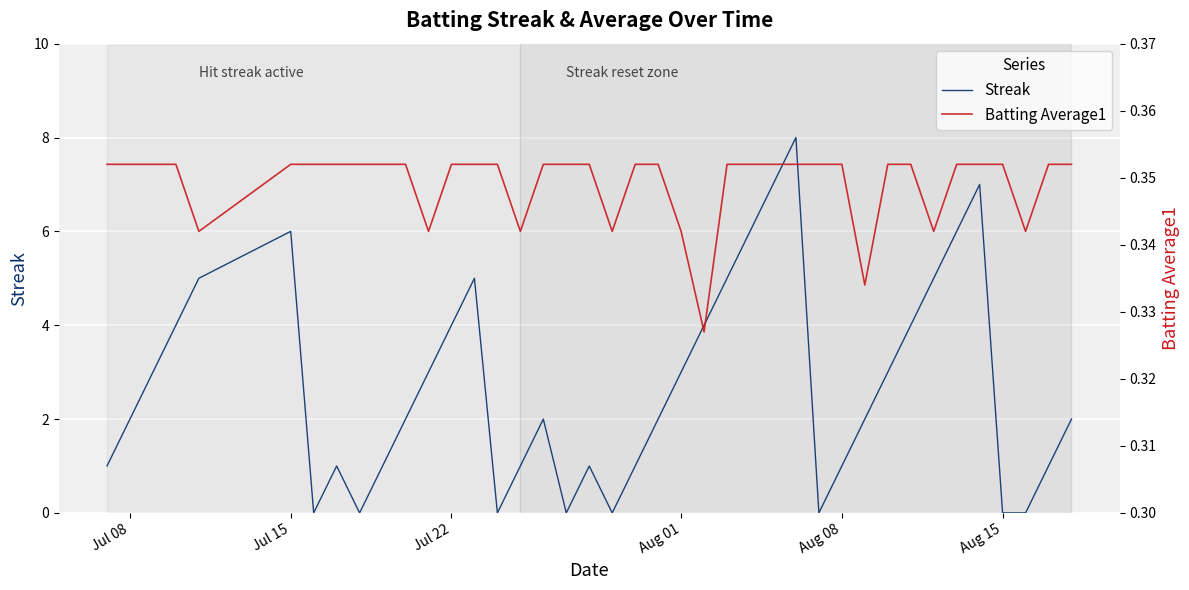

At how many categories does at least one series exceed 4?

10